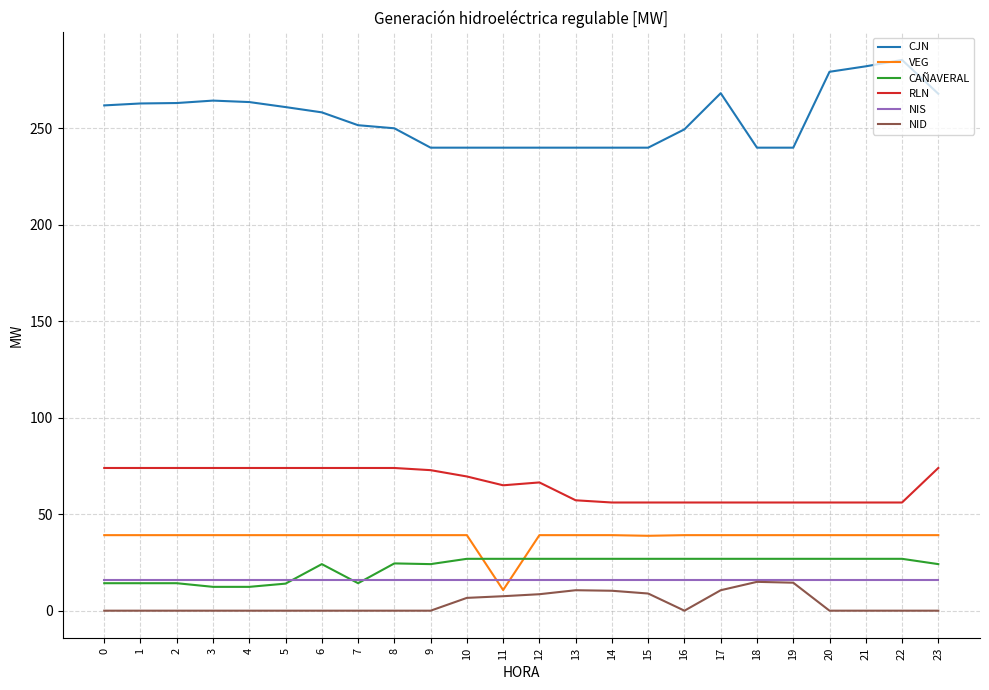

Rank the series at 17 from lowest to highest value.

NID, NIS, CAÑAVERAL, VEG, RLN, CJN